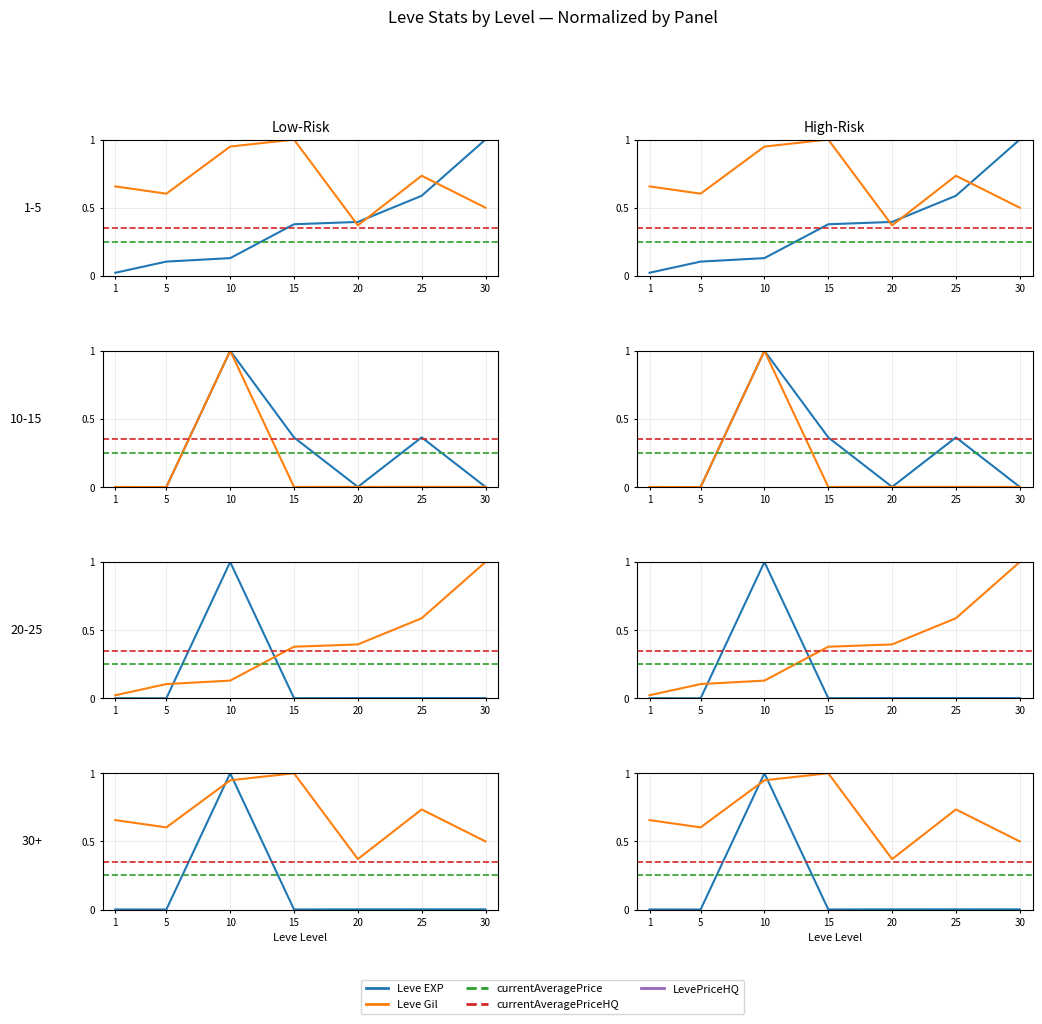

Rank the series at 25 from highest to lowest value.

Leve Gil, Leve EXP, currentAveragePrice, currentAveragePriceHQ, LevePriceHQ